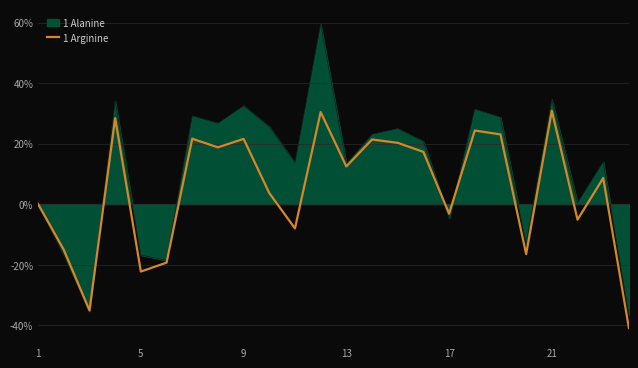

Which series has the widest spread of values?

1 Alanine